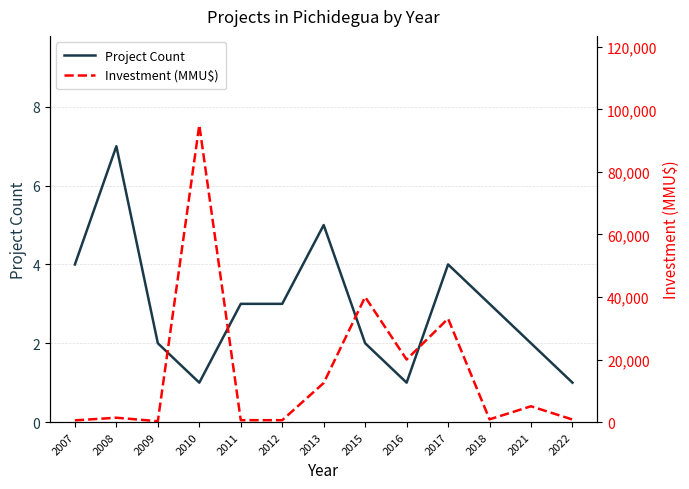

True or false: Investment (MMU$) has more than 0 interior local peaks.

True